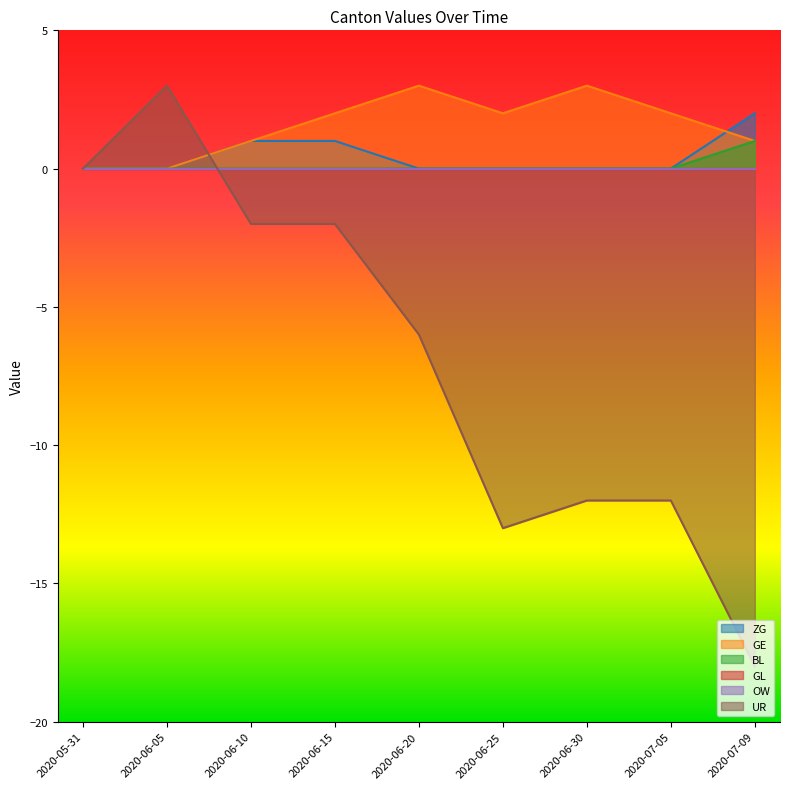

True or false: GE and UR cross at least once.

True